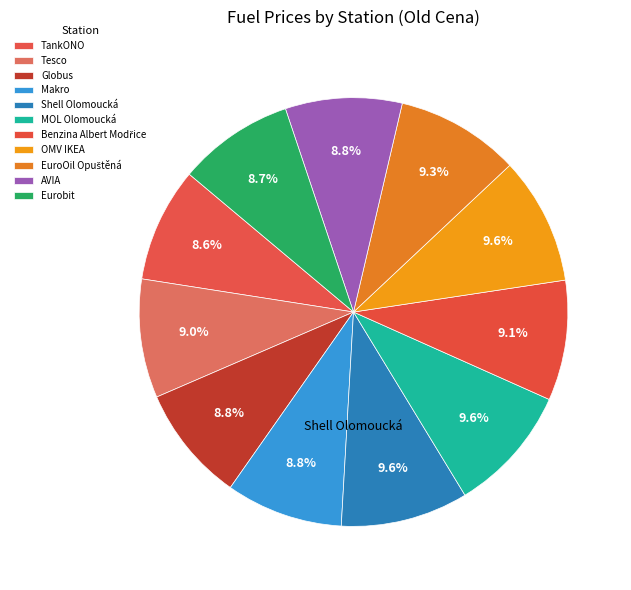

Is the sum of Shell Olomoucká and Eurobit greater than half?

No